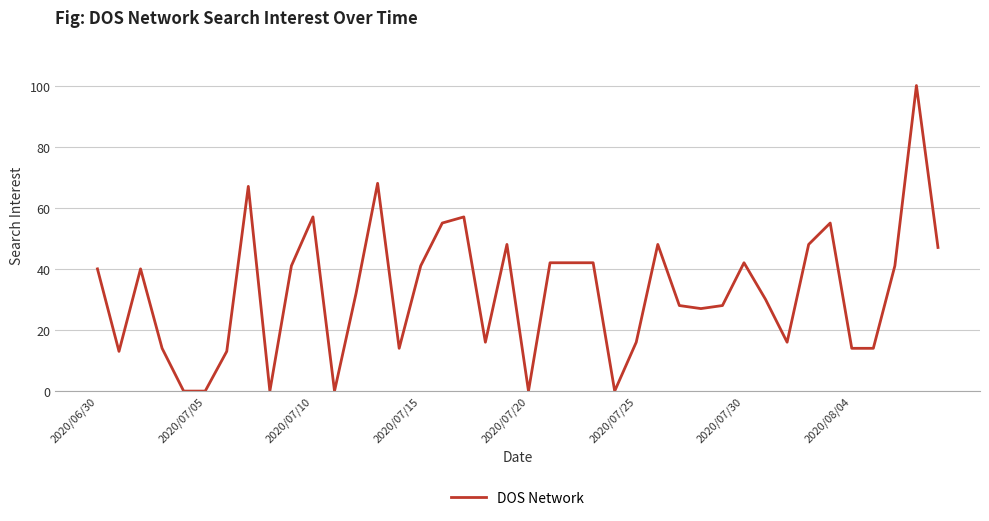

What is the maximum value shown in the chart?

100